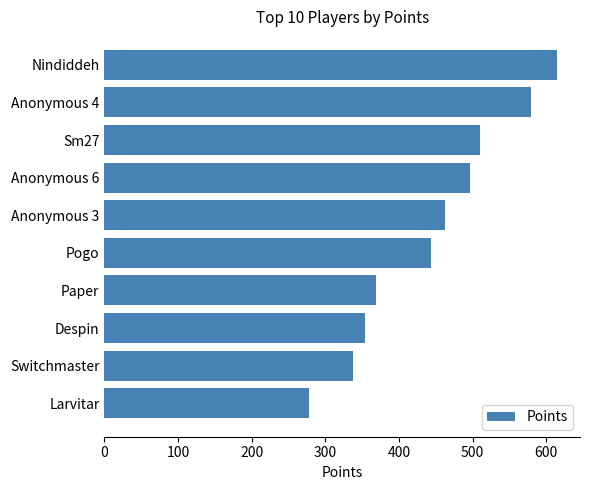

Rank the categories by value from highest to lowest.

Nindiddeh, Anonymous 4, Sm27, Anonymous 6, Anonymous 3, Pogo, Paper, Despin, Switchmaster, Larvitar